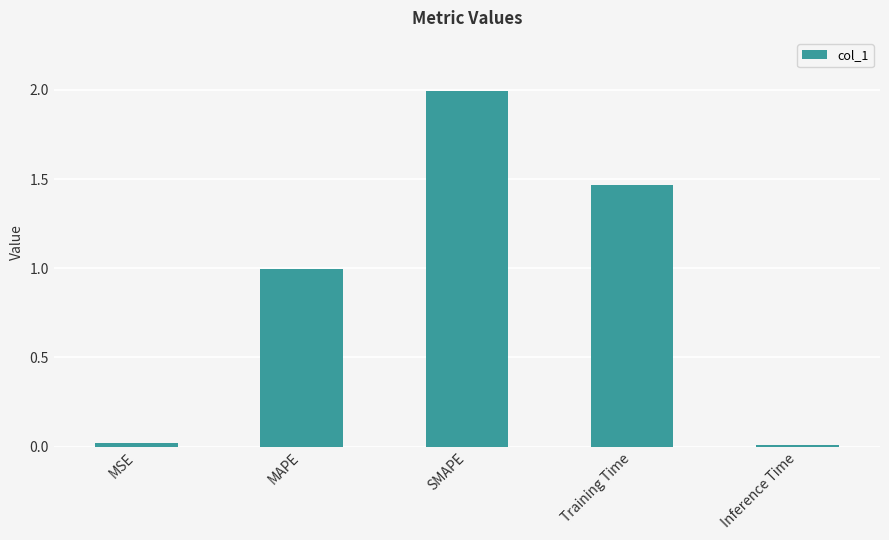

Which label corresponds to the largest value in the chart?

SMAPE